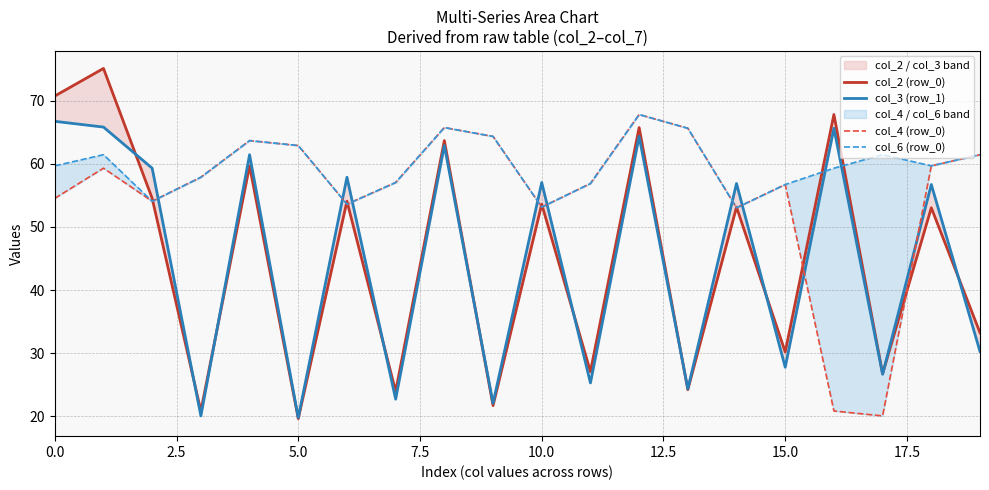

At which category is the sum across all series the highest?

12